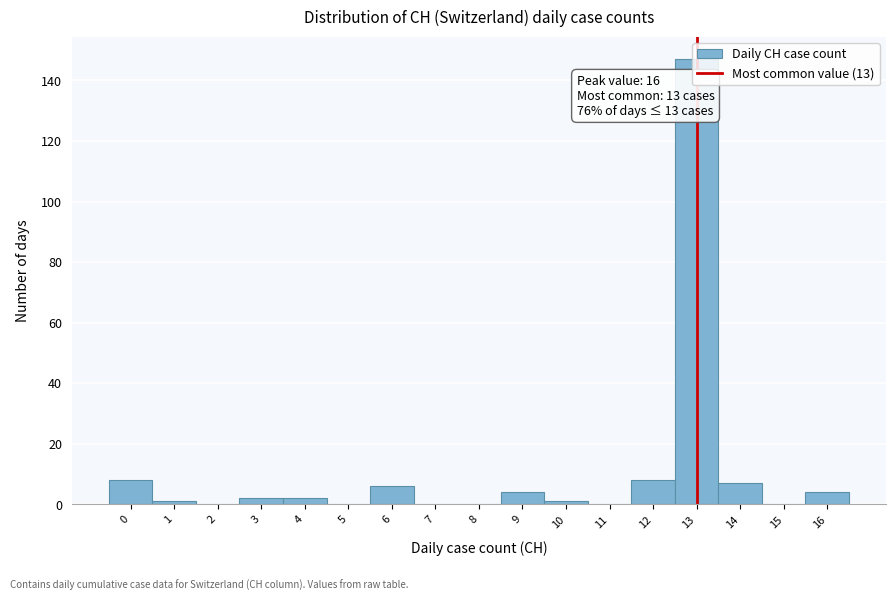

Which range on the x-axis has the tallest bar?

12.5 to 13.5